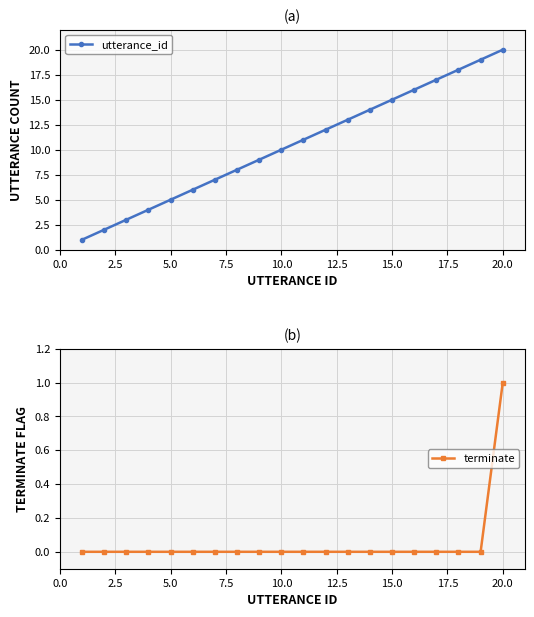

Which series has the largest total across all categories?

utterance_id